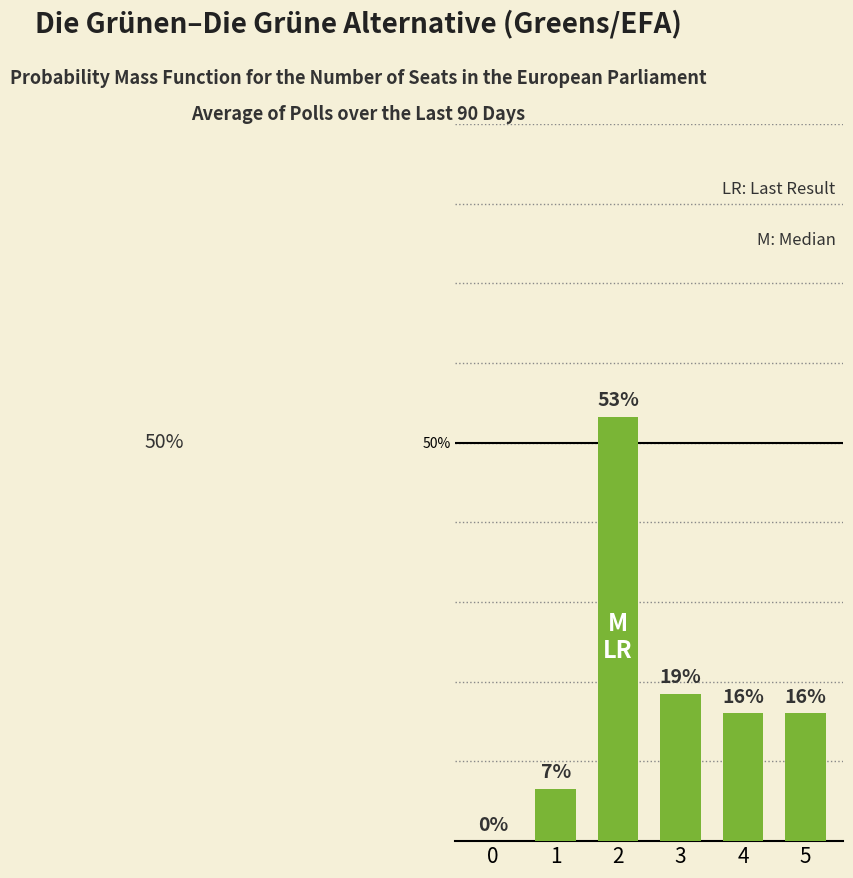

List the labels in order of value, largest first.

2, 3, 4, 5, 1, 0